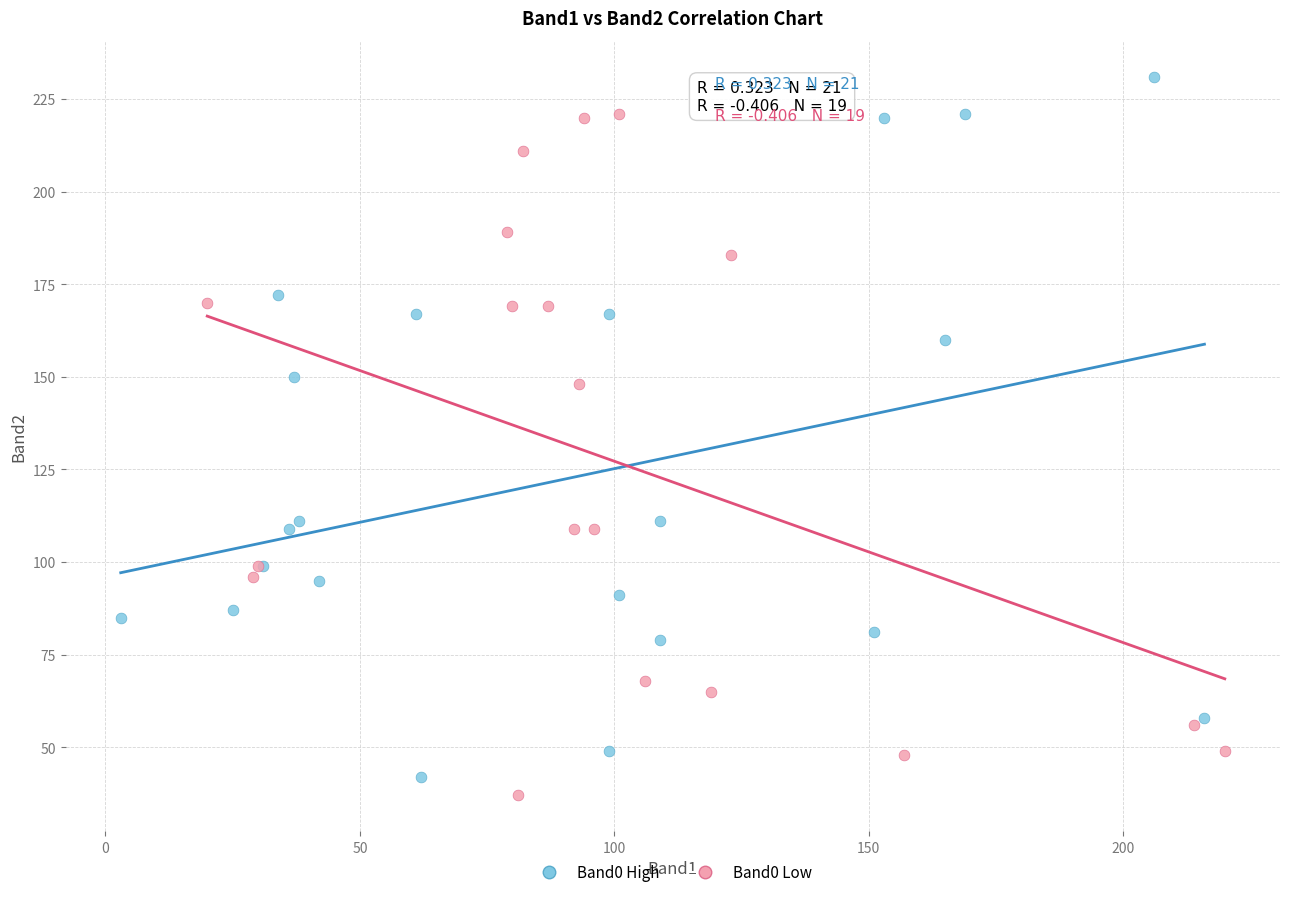

Which series contains the highest Y value?

Band0 High